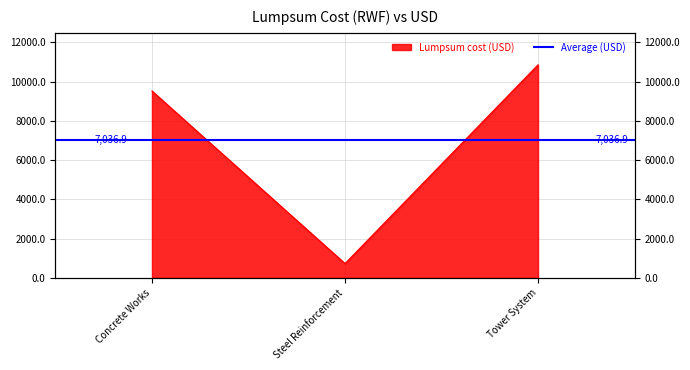

Reading left to right, what are all the values shown in this chart?

9523.0	729.8	10858.0